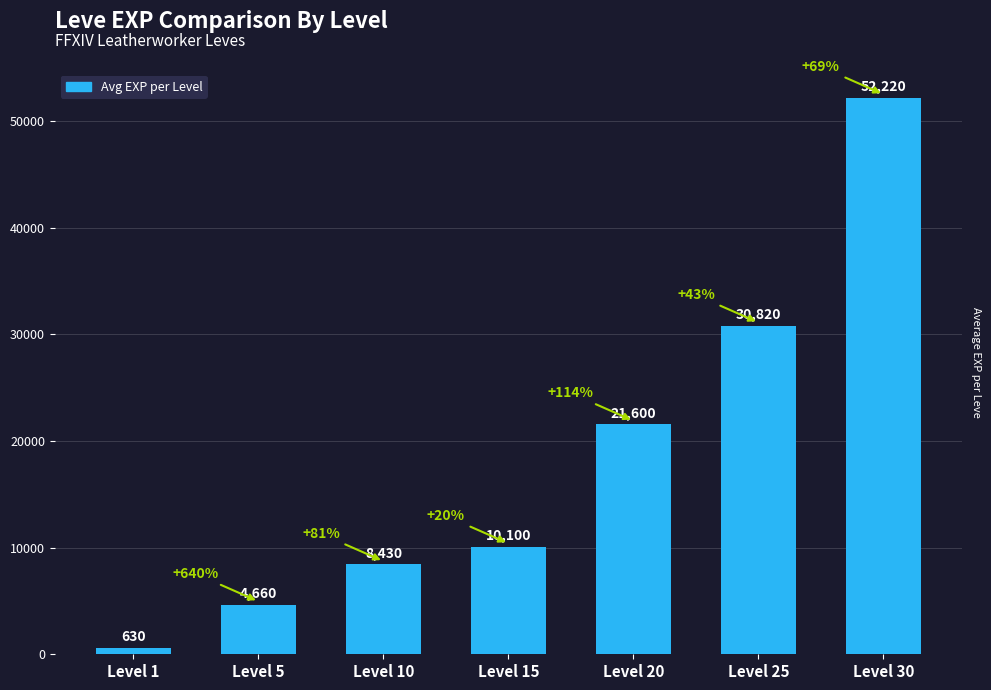

Rank the categories by value from lowest to highest.

Level 1, Level 5, Level 10, Level 15, Level 20, Level 25, Level 30